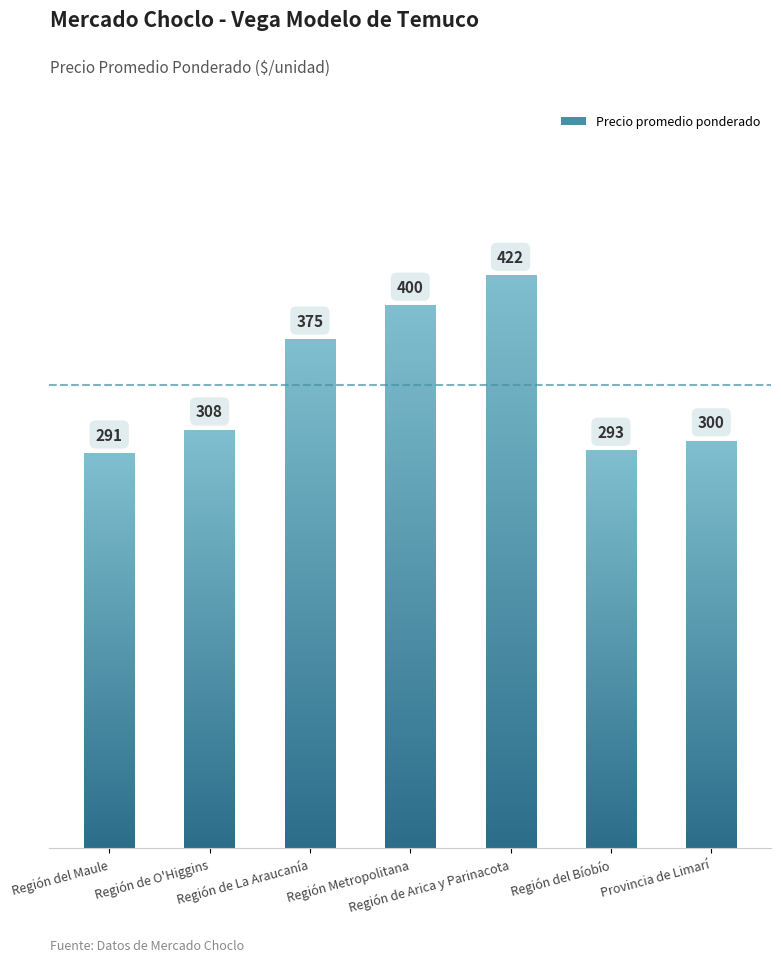

What is the label of the 1st bar from the left?

Región del Maule